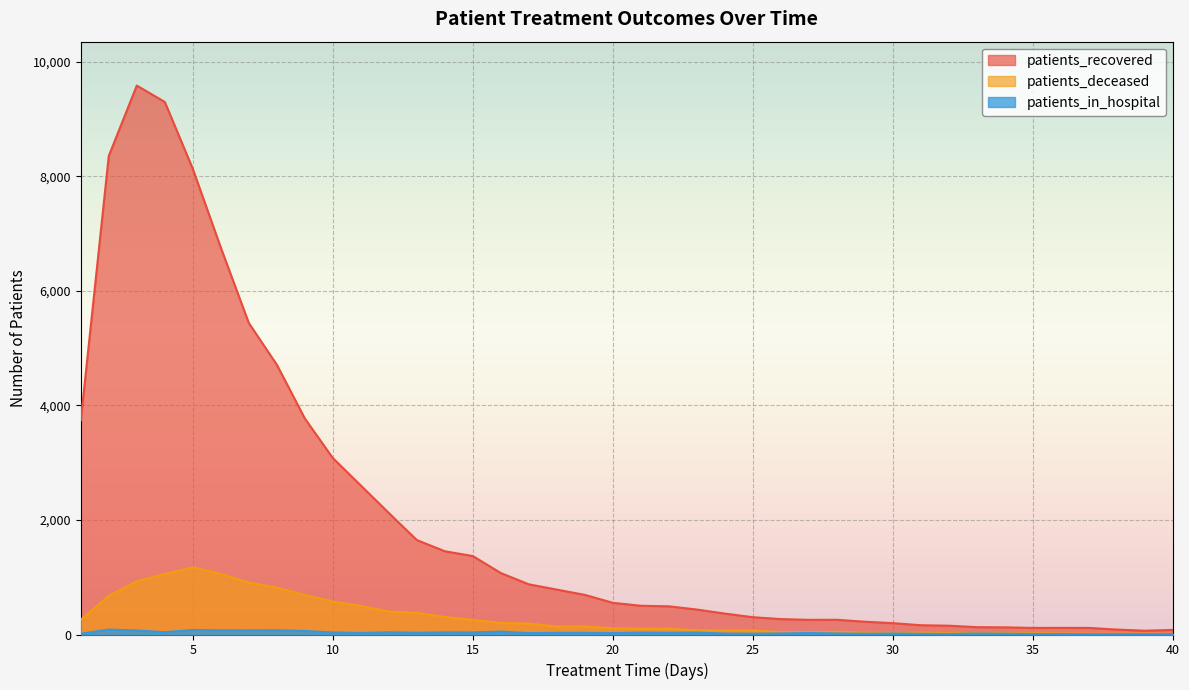

Rank the series at 2 from highest to lowest value.

patients_recovered, patients_deceased, patients_in_hospital